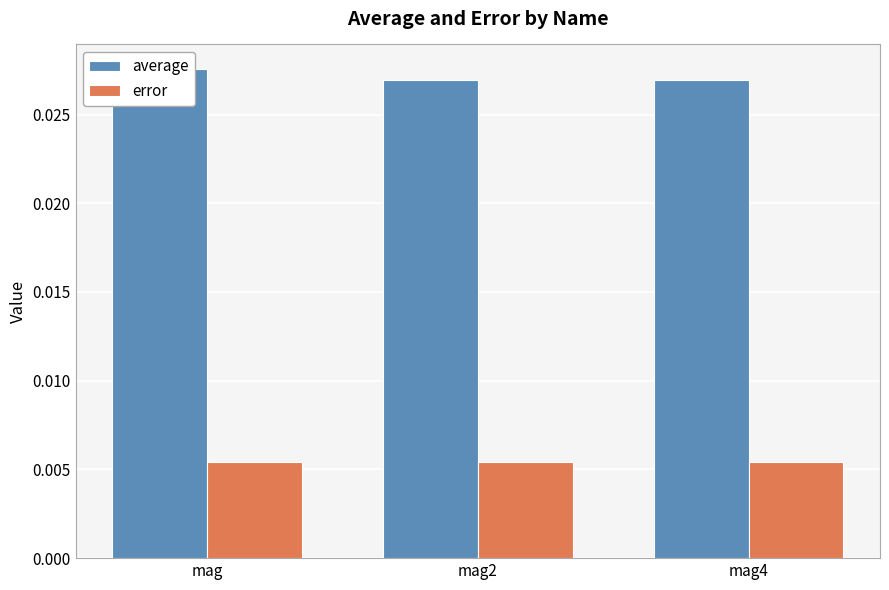

The error series shows 0.0 at mag. True or false?

True